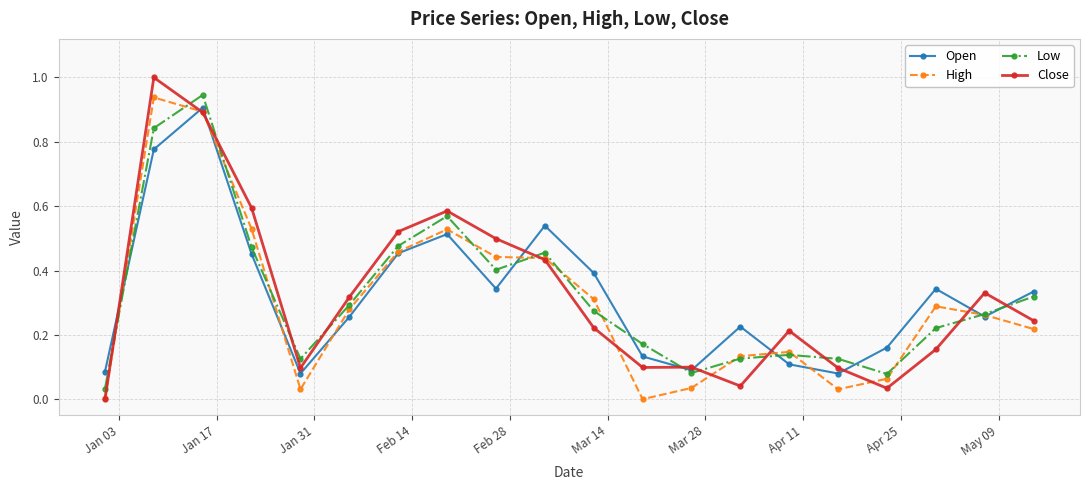

How many times do Close and Low cross each other?

12